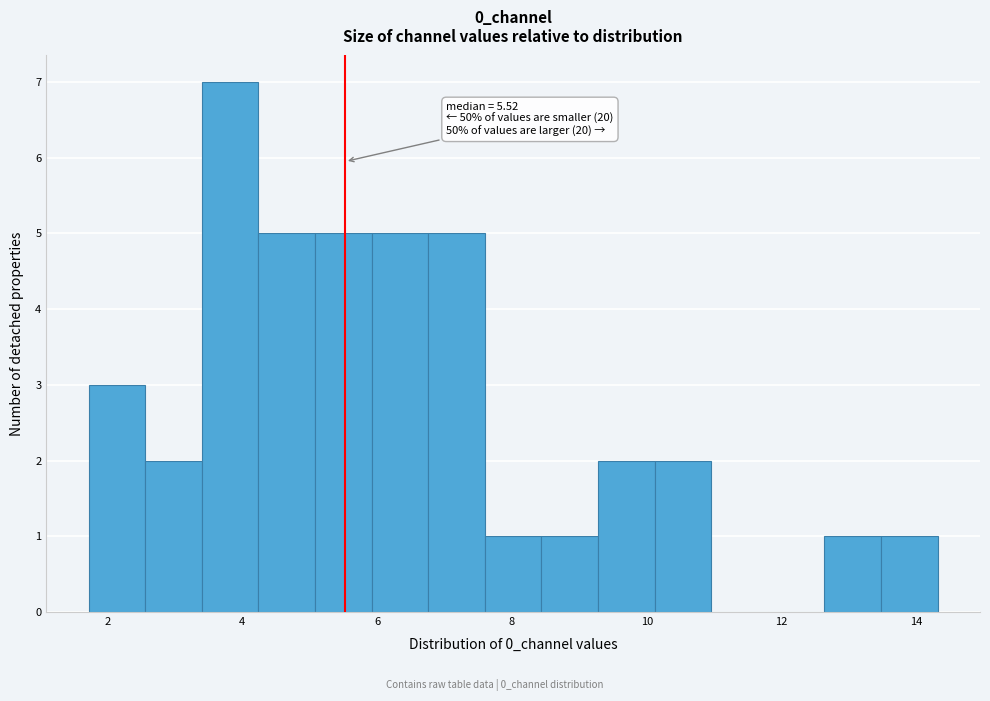

Over which range of the x-axis is the bar tallest?

3.4 to 4.2